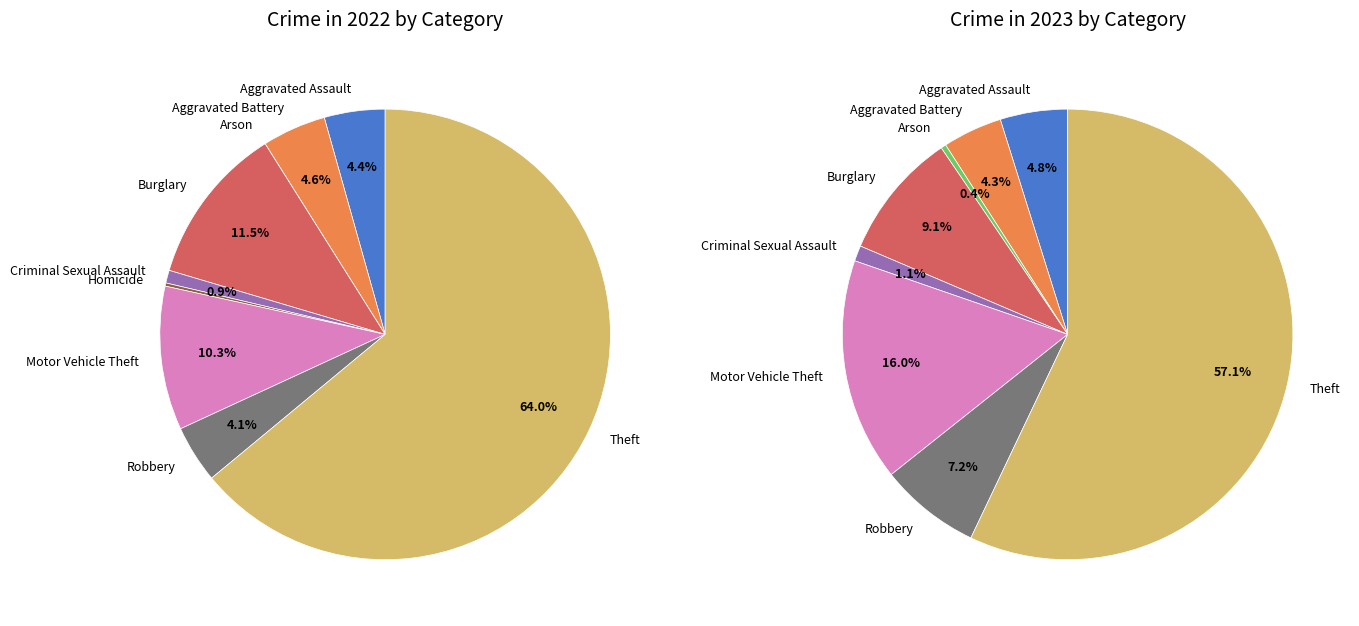

How much of the chart is everything except Homicide?

99.8%